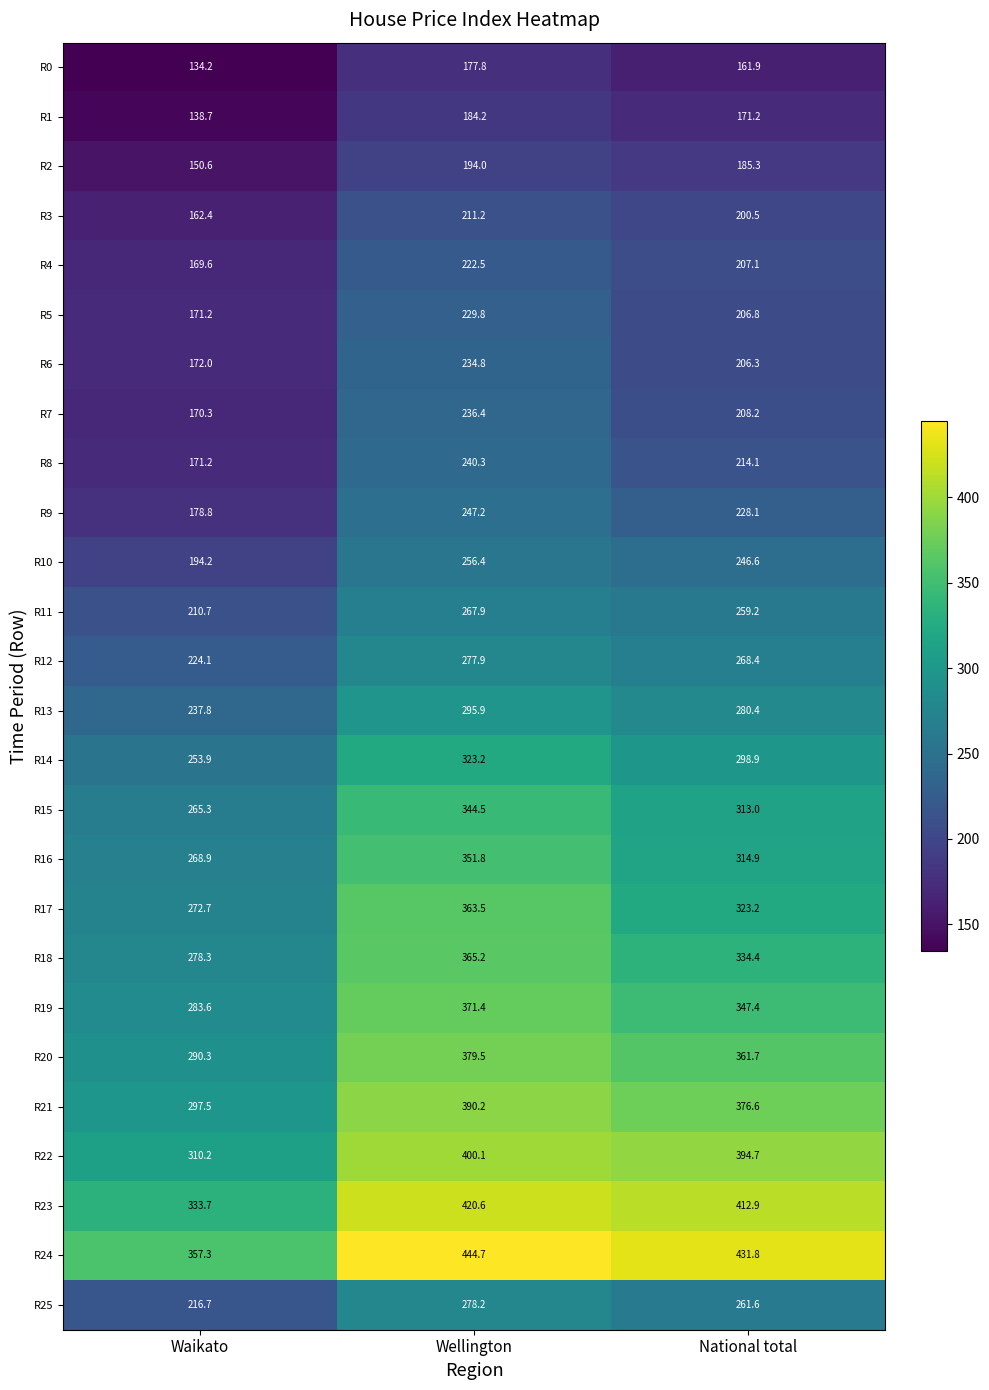

At which category is the sum across all series the highest?

Wellington